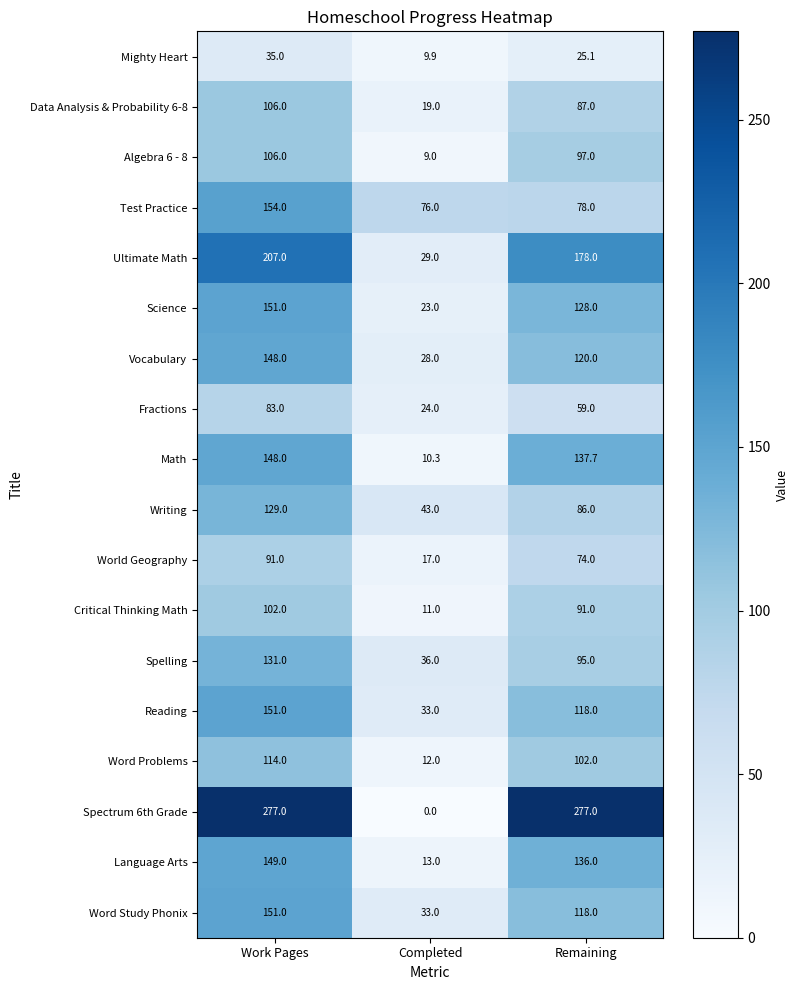

At which label is Language Arts closest to 81?

Remaining